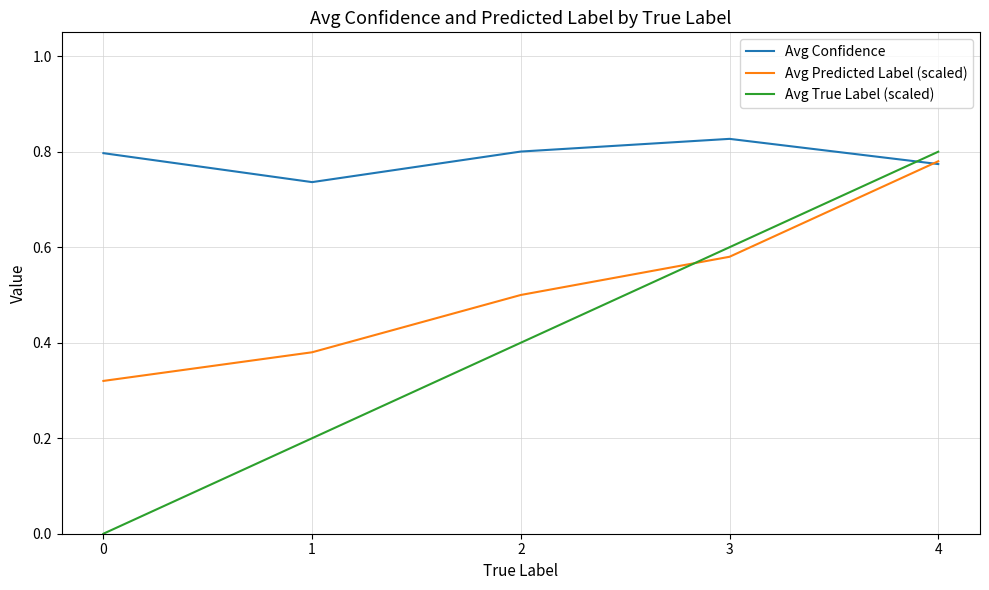

At how many categories does at least one series exceed 0?

5